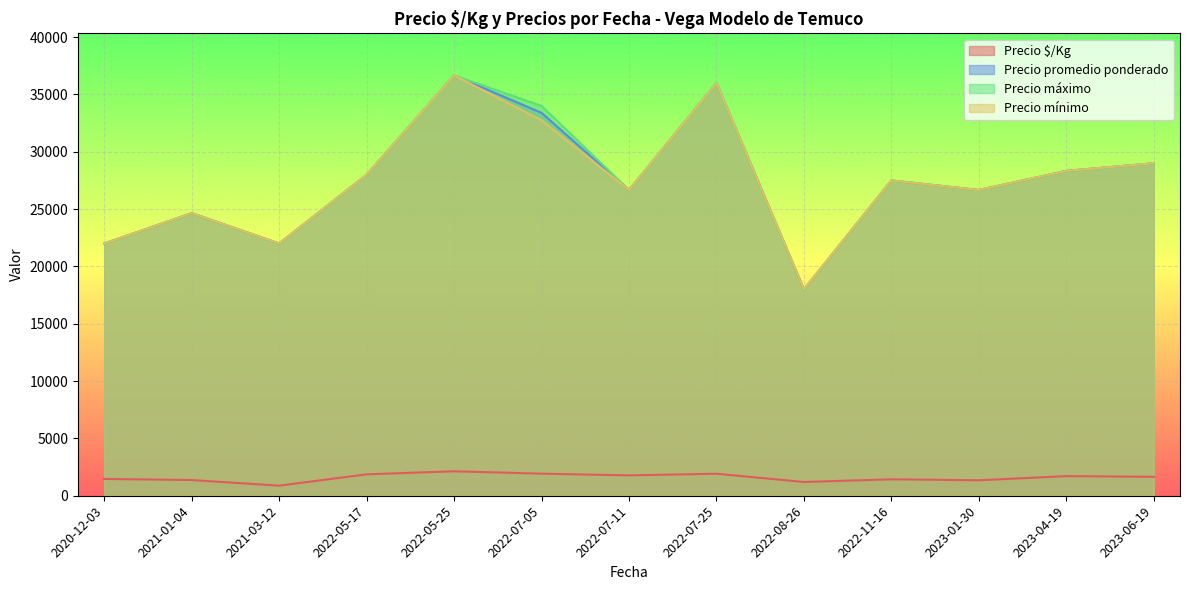

What is the maximum value for Precio máximo?

36666.7